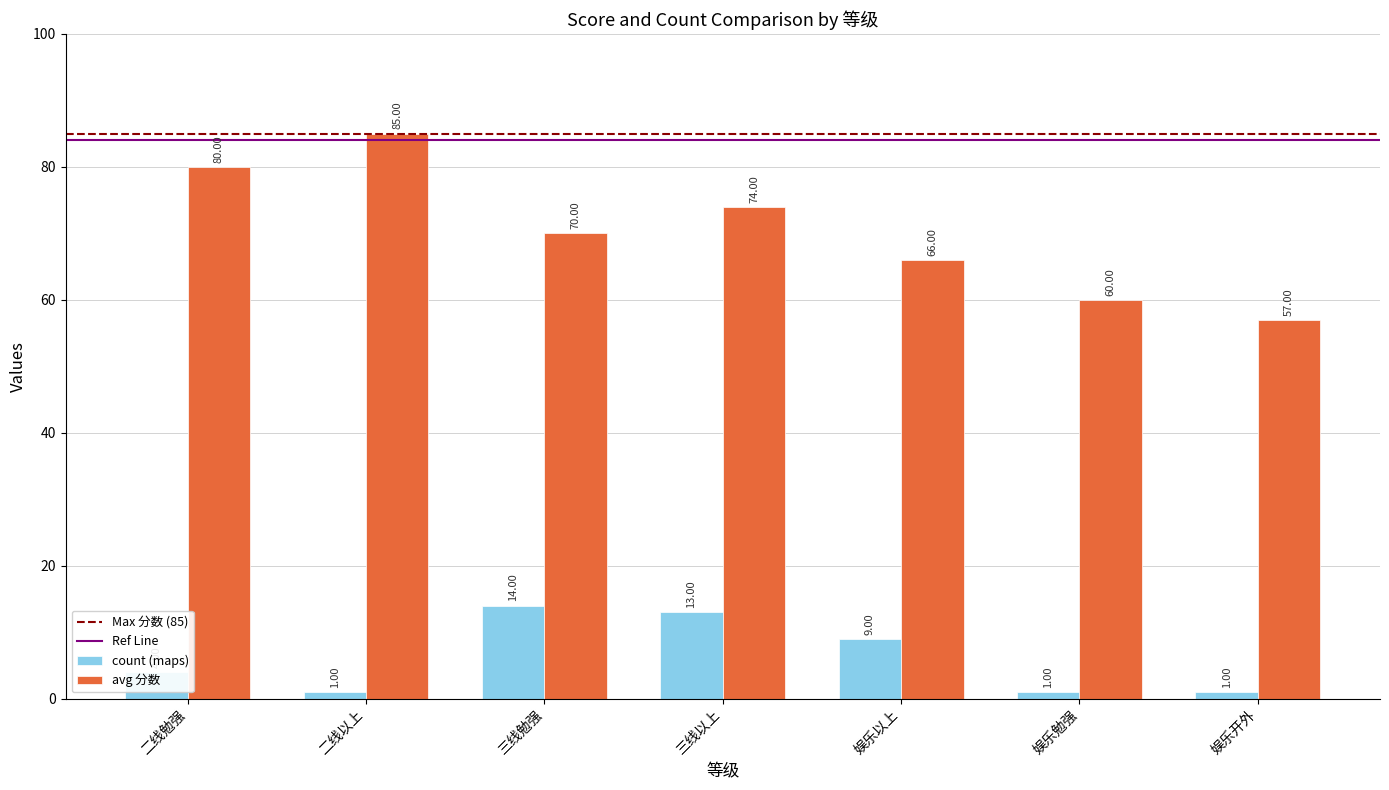

At which label does avg 分数 first exceed 70?

二线勉强